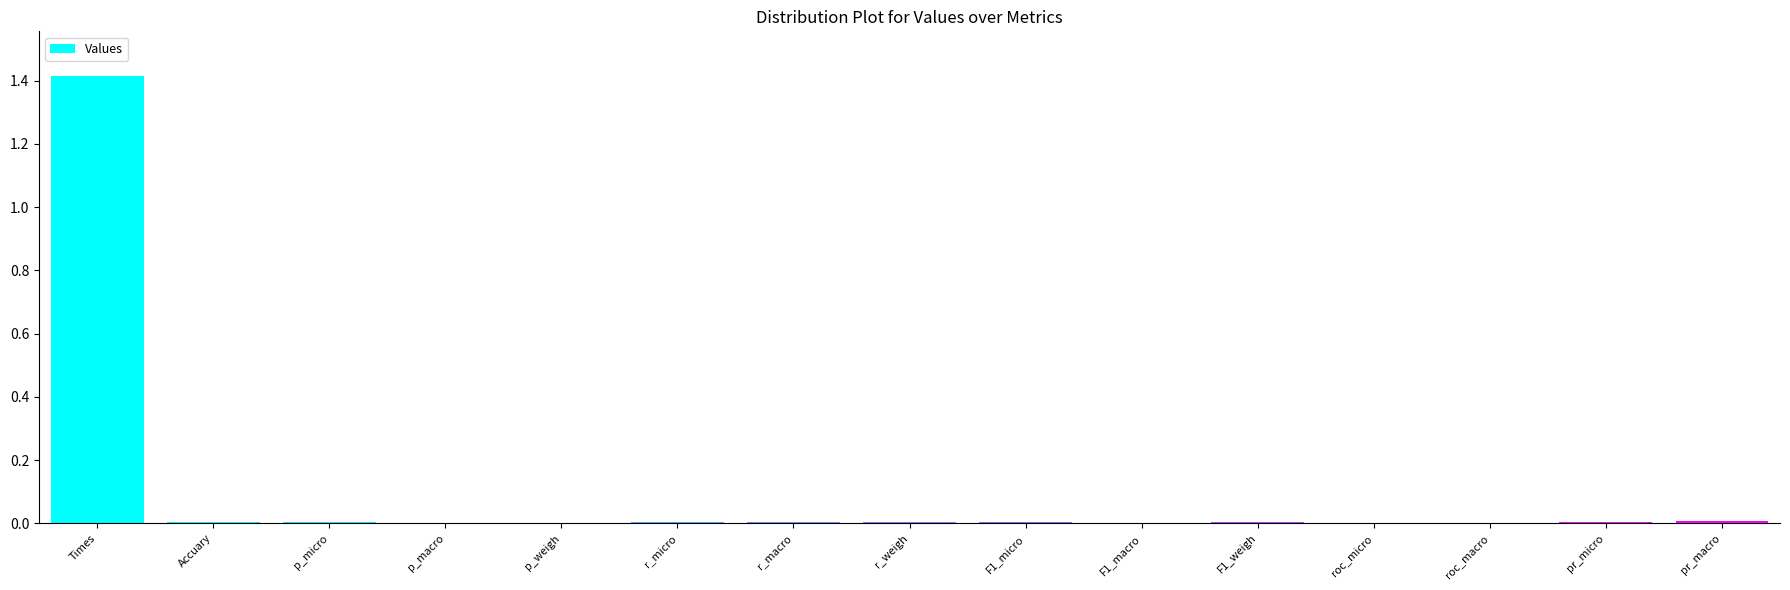

Count the number of categories in the chart.

15